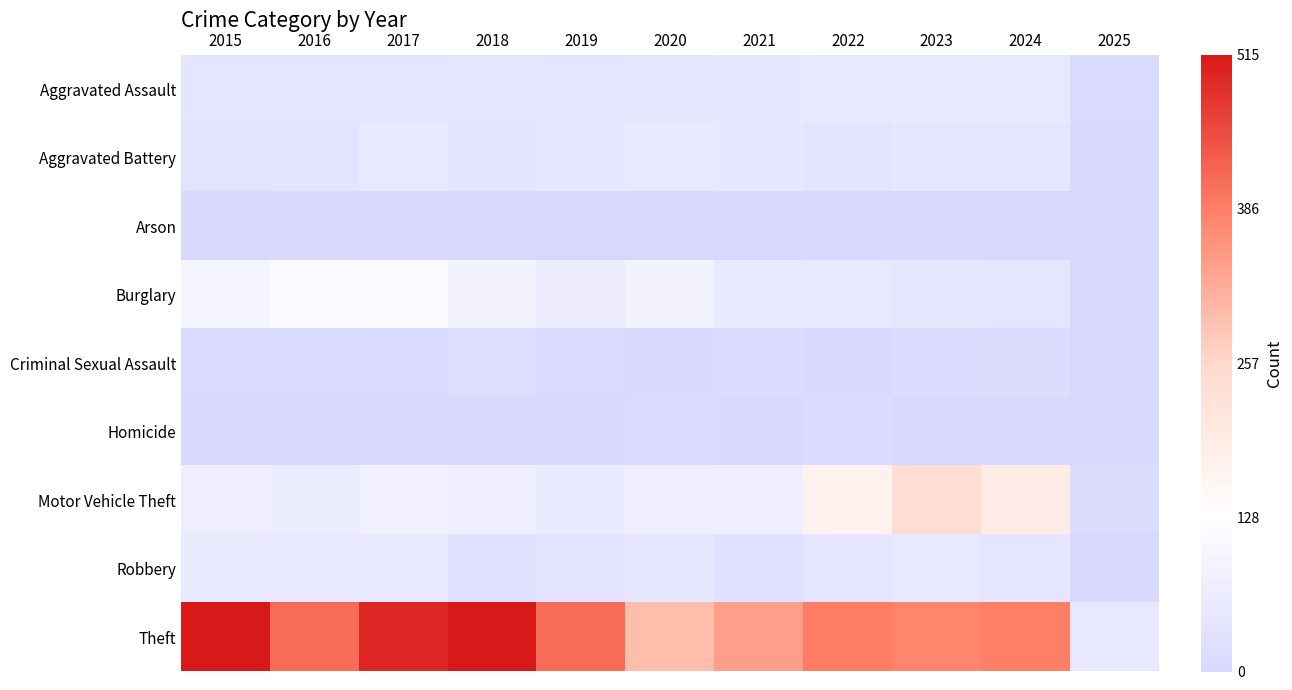

Reading right to left, list all the values displayed in this chart.

Aggravated Assault: 2025=0.0	2024=0.1	2023=0.1	2022=0.1	2021=0.1	2020=0.1	2019=0.1	2018=0.1	2017=0.1	2016=0.1	2015=0.1
Aggravated Battery: 2025=0.0	2024=0.1	2023=0.1	2022=0.1	2021=0.1	2020=0.1	2019=0.1	2018=0.1	2017=0.1	2016=0.1	2015=0.1
Arson: 2025=0.0	2024=0.0	2023=0.0	2022=0.0	2021=0.0	2020=0.0	2019=0.0	2018=0.0	2017=0.0	2016=0.0	2015=0.0
Burglary: 2025=0.0	2024=0.1	2023=0.1	2022=0.1	2021=0.1	2020=0.2	2019=0.1	2018=0.2	2017=0.2	2016=0.2	2015=0.2
Criminal Sexual Assault: 2025=0.0	2024=0.0	2023=0.0	2022=0.0	2021=0.0	2020=0.0	2019=0.0	2018=0.0	2017=0.0	2016=0.0	2015=0.0
Homicide: 2025=0.0	2024=0.0	2023=0.0	2022=0.0	2021=0.0	2020=0.0	2019=0.0	2018=0.0	2017=0.0	2016=0.0	2015=0.0
Motor Vehicle Theft: 2025=0.0	2024=0.4	2023=0.5	2022=0.3	2021=0.1	2020=0.1	2019=0.1	2018=0.2	2017=0.2	2016=0.1	2015=0.1
Robbery: 2025=0.0	2024=0.1	2023=0.1	2022=0.1	2021=0.1	2020=0.1	2019=0.1	2018=0.1	2017=0.1	2016=0.1	2015=0.1
Theft: 2025=0.1	2024=0.7	2023=0.7	2022=0.8	2021=0.7	2020=0.6	2019=0.8	2018=1.0	2017=1.0	2016=0.8	2015=1.0